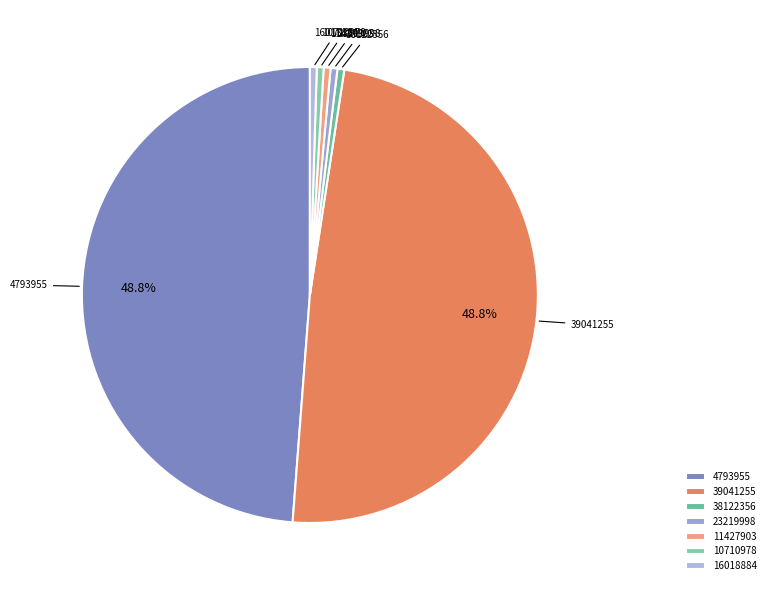

What percentage is the 38122356 slice, to the nearest percent?

0%